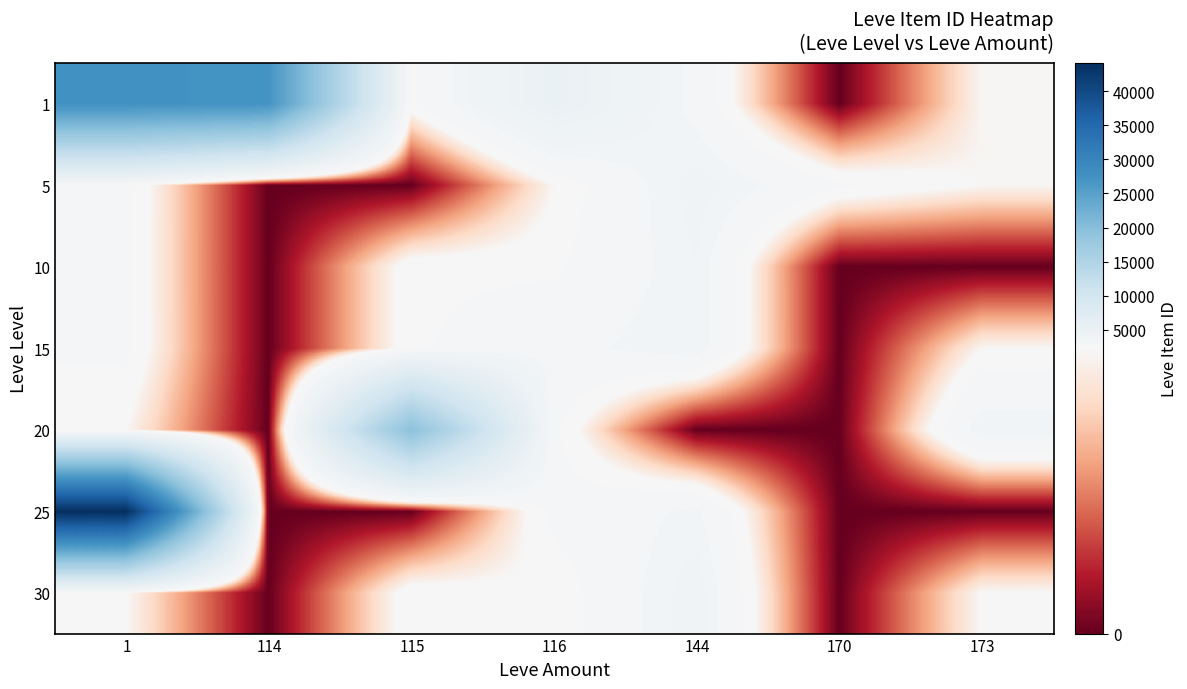

What is the total value across all series at 116?

20559